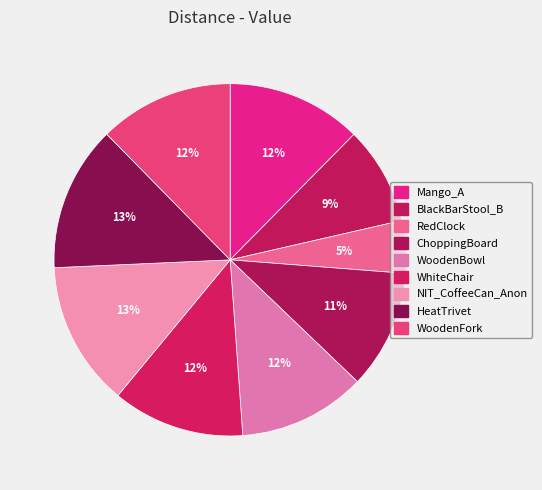

Approximately how many times larger is the value at HeatTrivet compared to NIT_CoffeeCan_Anon?

1.0